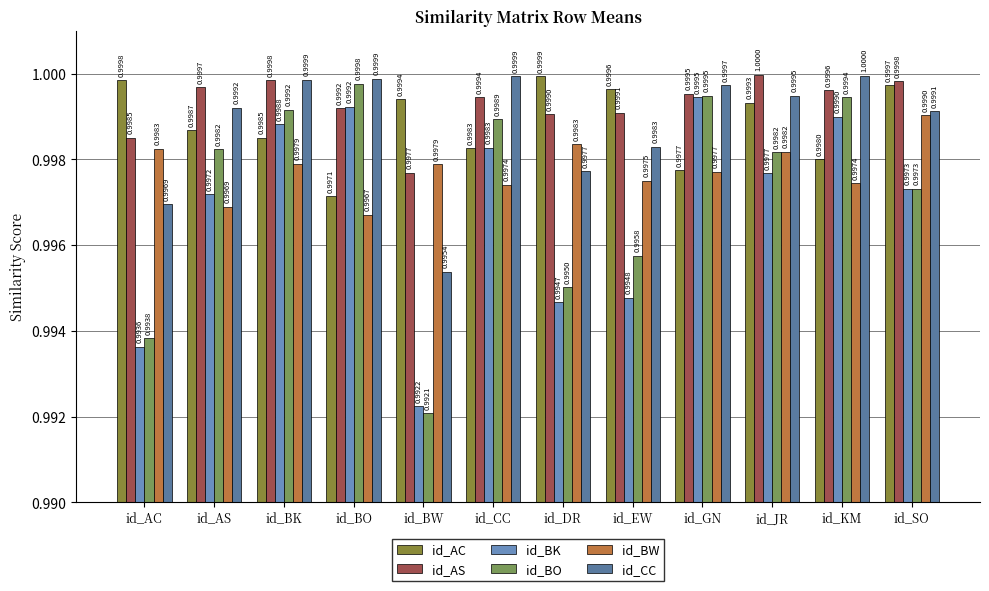

Is it true that id_BO equals 1.0 at id_JR?

True